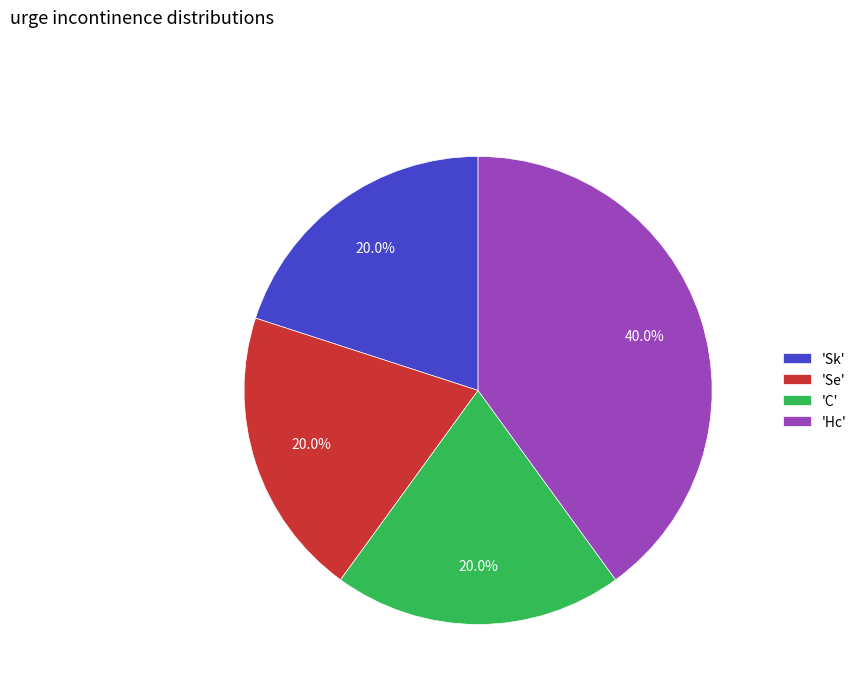

Count the number of slices in the pie.

4